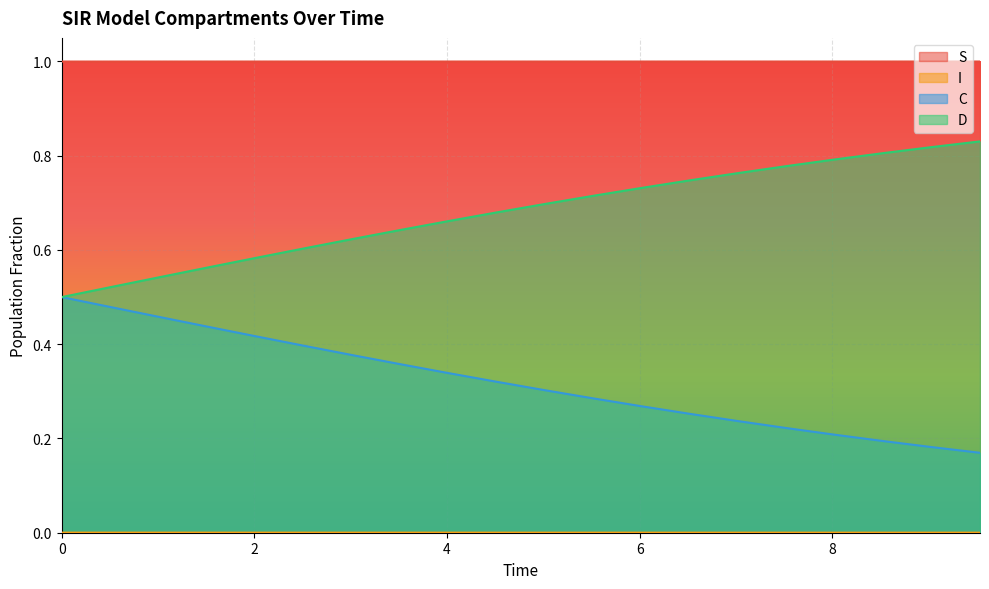

How many data points does each series have?

20